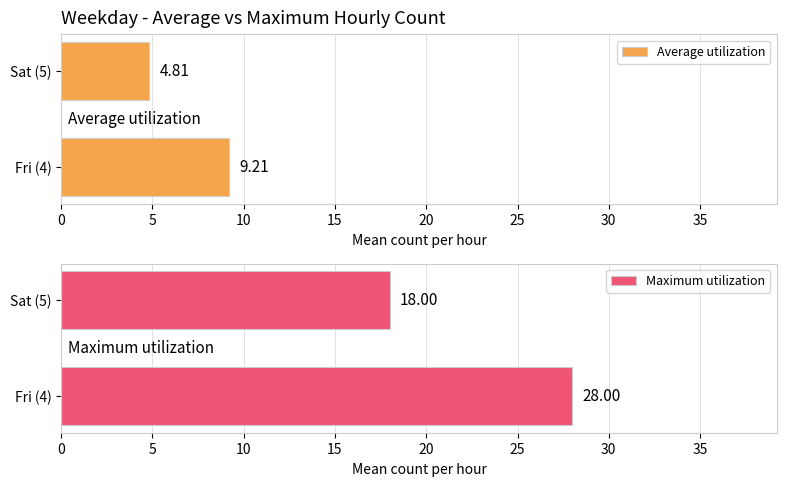

What is the average value of the Average utilization series?

7.0